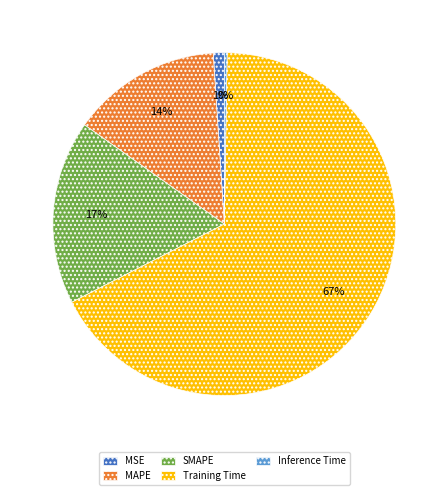

The Training Time slice represents 67% of the pie. True or false?

True